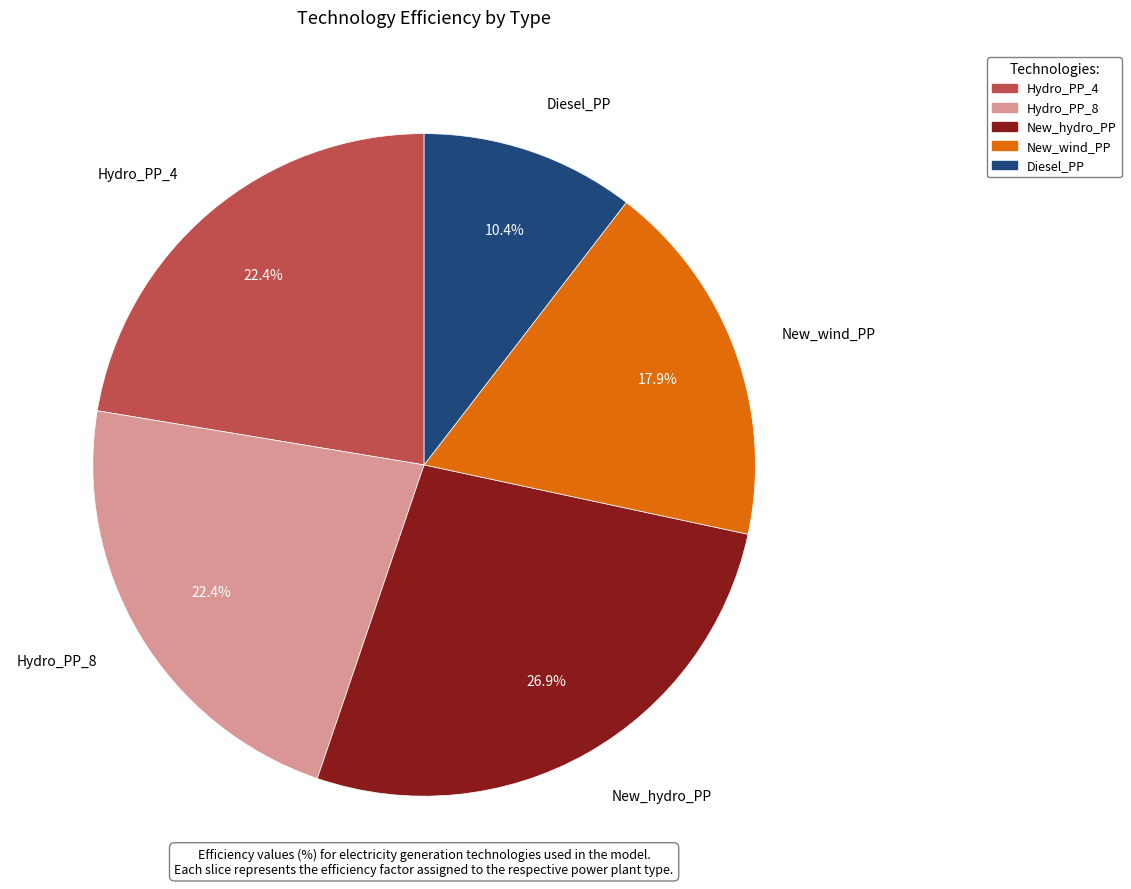

How many segments does this pie chart have?

5